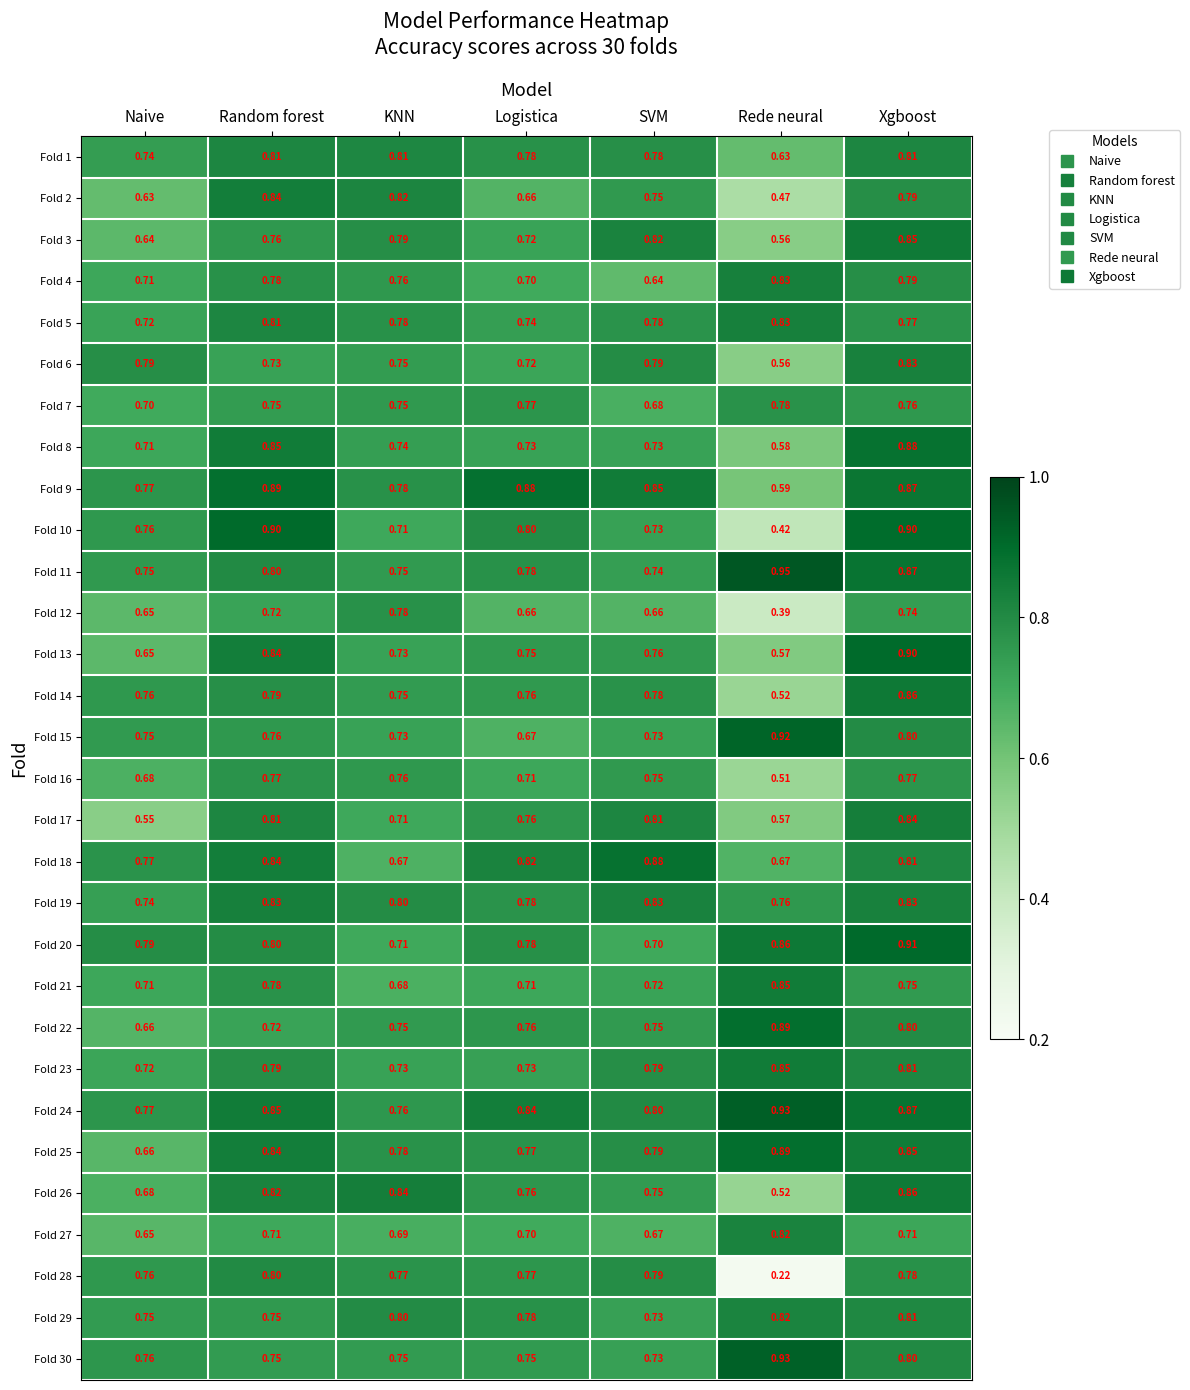

How many categories are shown in the chart?

7